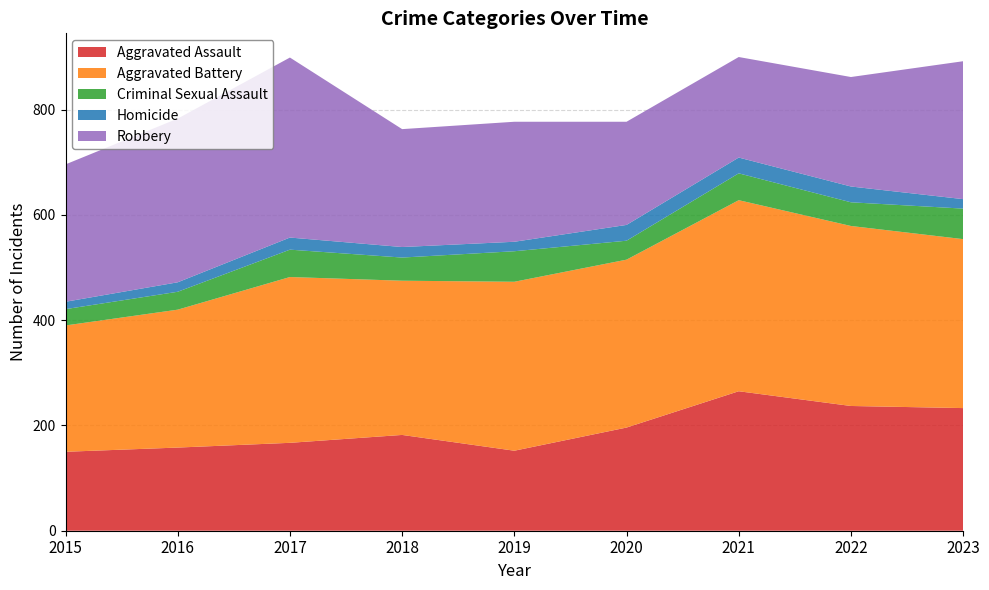

Reading right to left, list all the values displayed in this chart.

Aggravated Assault: 2023=233	2022=237	2021=265	2020=196	2019=152	2018=182	2017=167	2016=158	2015=150
Aggravated Battery: 2023=321	2022=342	2021=363	2020=319	2019=321	2018=293	2017=315	2016=262	2015=240
Criminal Sexual Assault: 2023=58	2022=45	2021=51	2020=36	2019=58	2018=44	2017=52	2016=34	2015=31
Homicide: 2023=18	2022=30	2021=30	2020=30	2019=18	2018=20	2017=23	2016=18	2015=14
Robbery: 2023=262	2022=208	2021=191	2020=196	2019=228	2018=224	2017=342	2016=311	2015=261